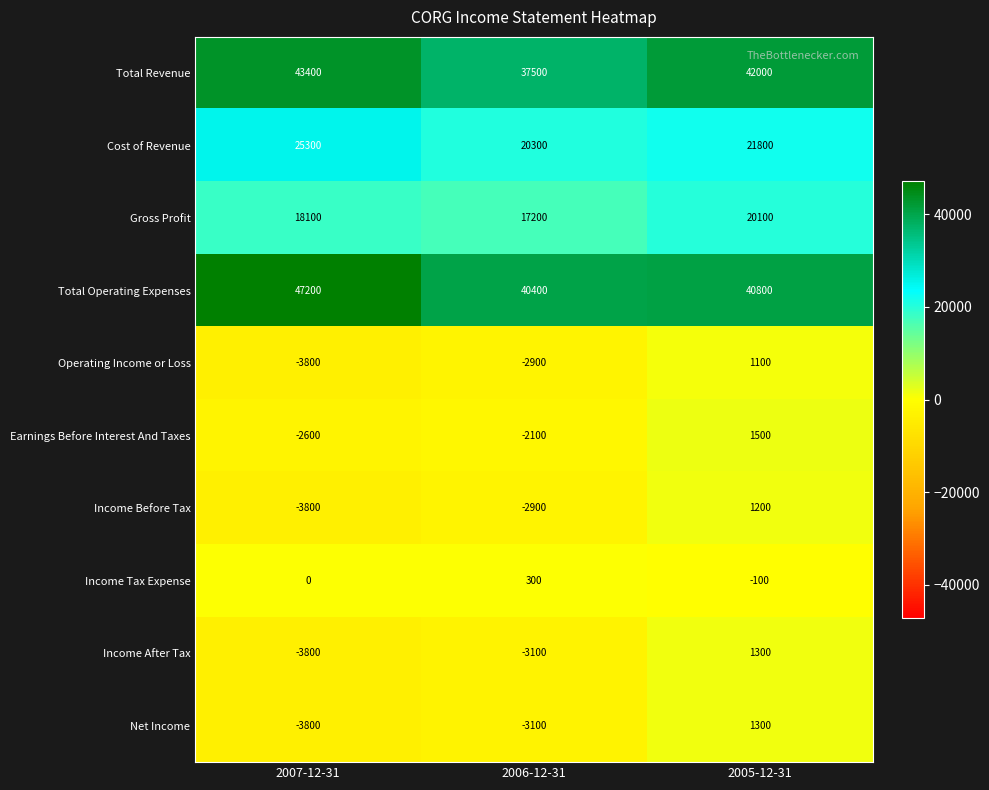

What is the average value of the Operating Income or Loss series?

-1867